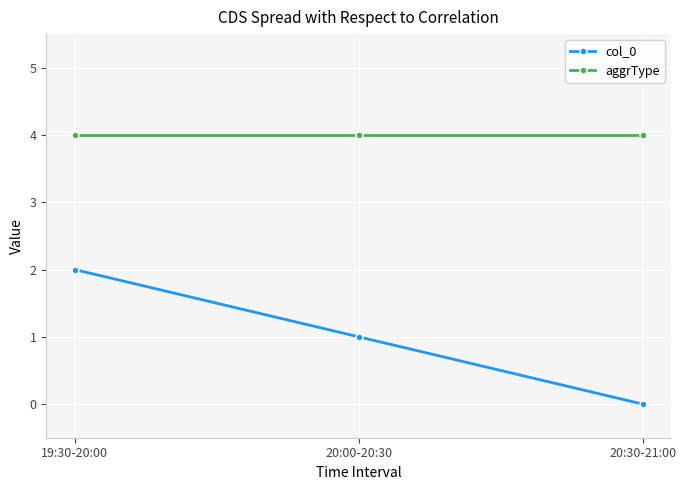

The value of col_0 at 20:30-21:00 is 0. True or false?

True